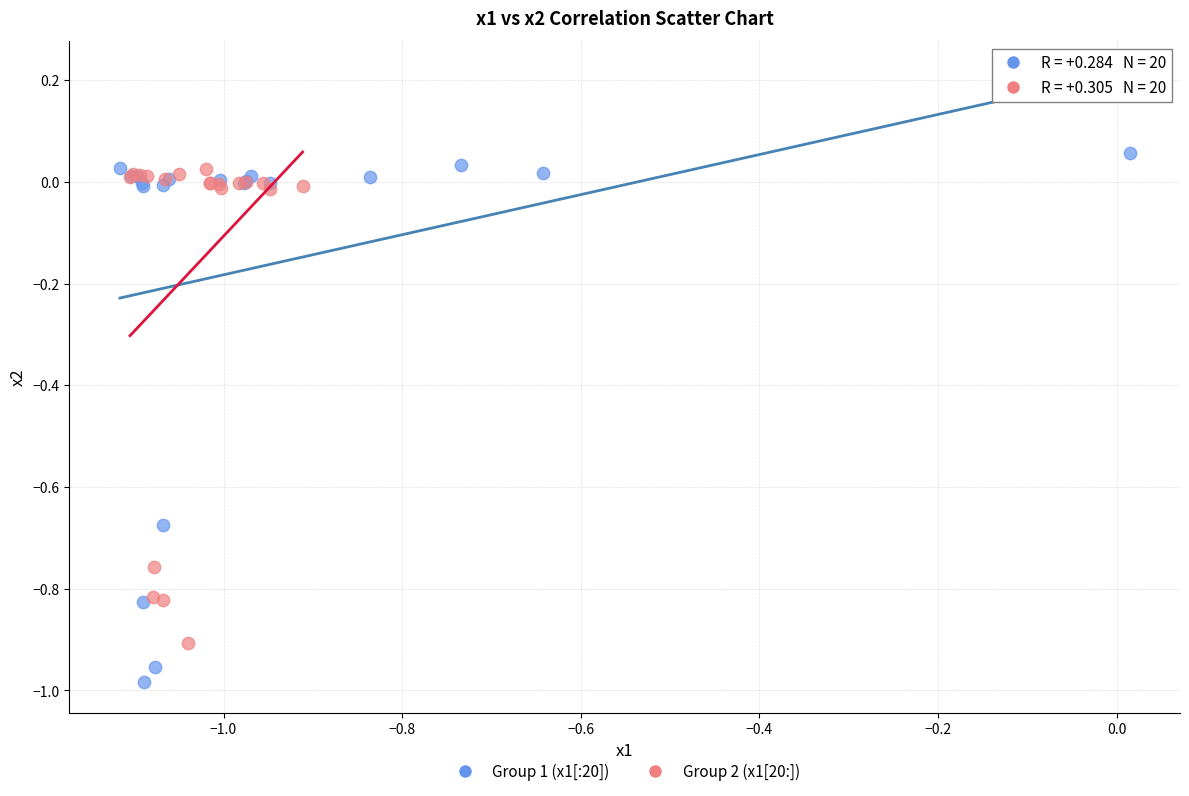

Which series has the widest spread of Y values?

Group 1 (x1[:20])